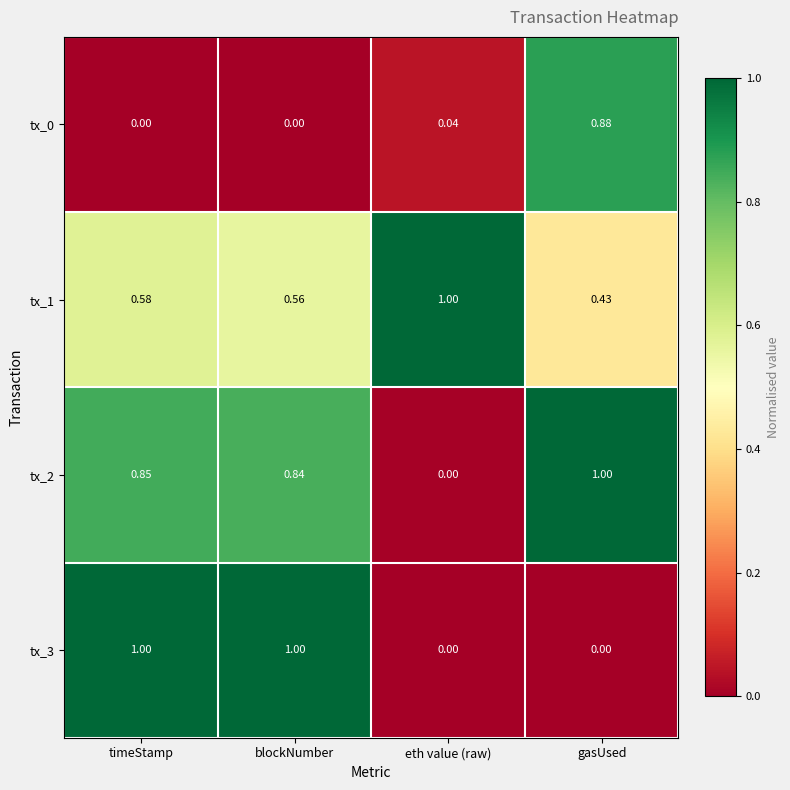

At which category is the sum across all series the highest?

timeStamp